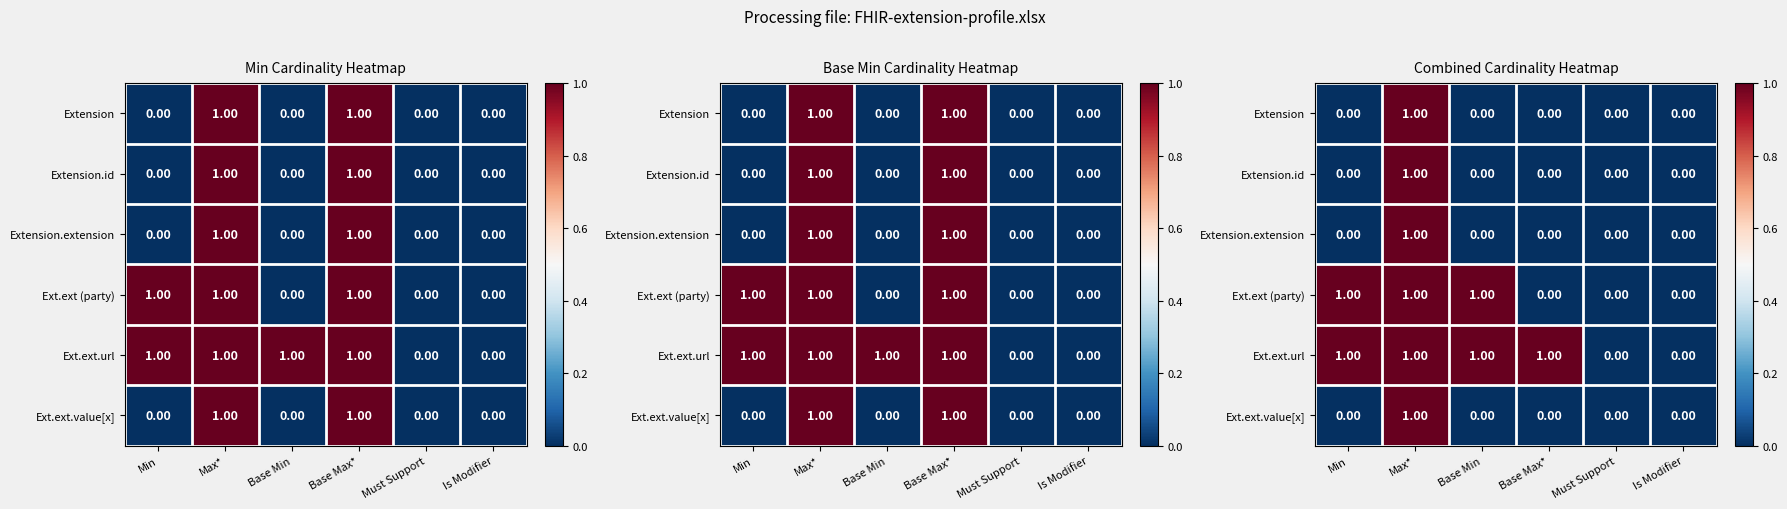

True or false: Extension.id has a value of 0 at Is Modifier.

True